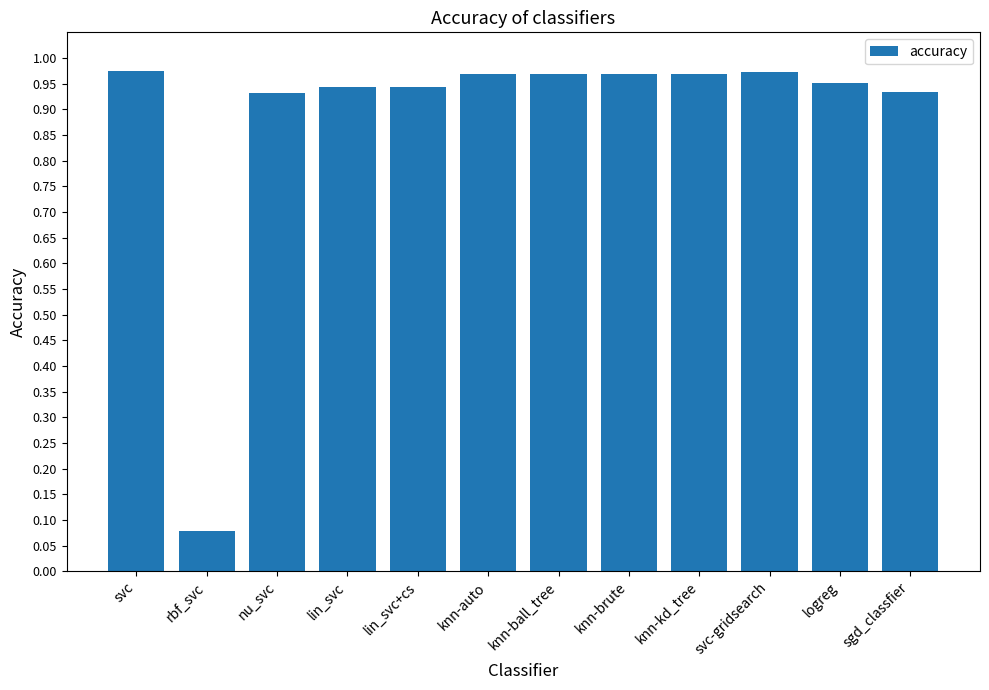

How many distinct data groups are displayed?

1